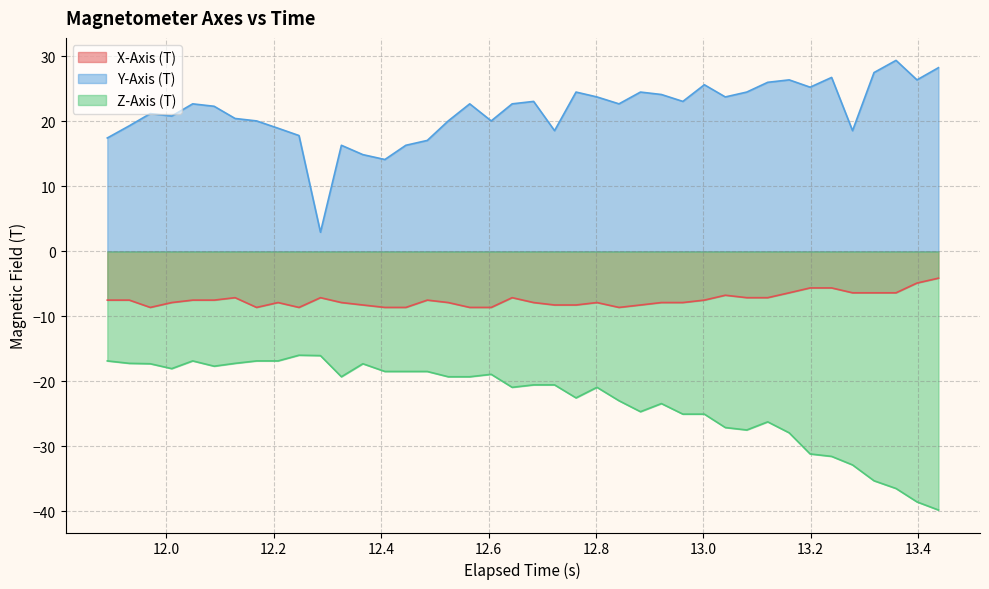

What is the lowest value of the Y-Axis (T) series?

2.9